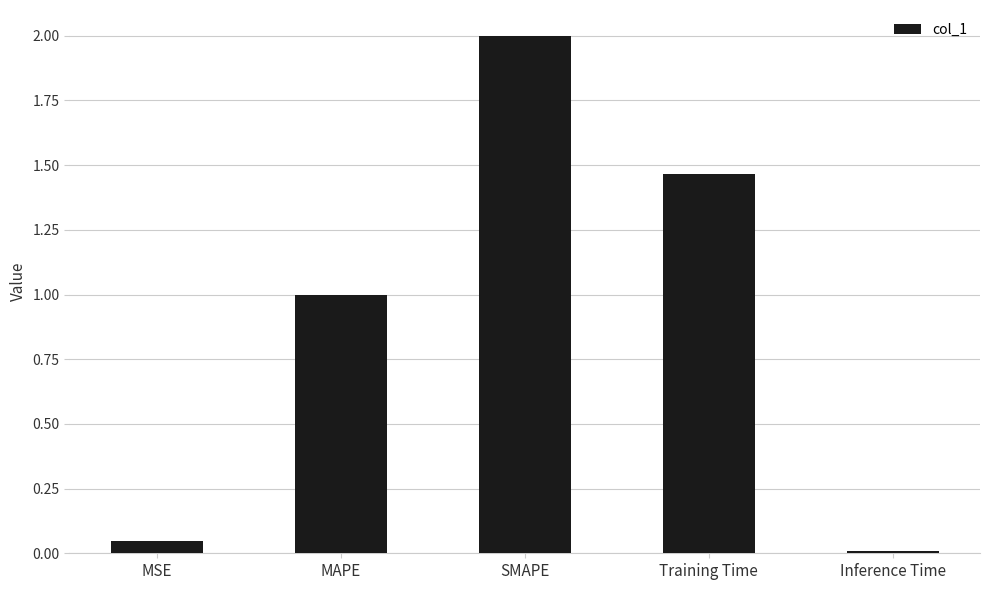

What is the approximate value at MAPE?

1.0